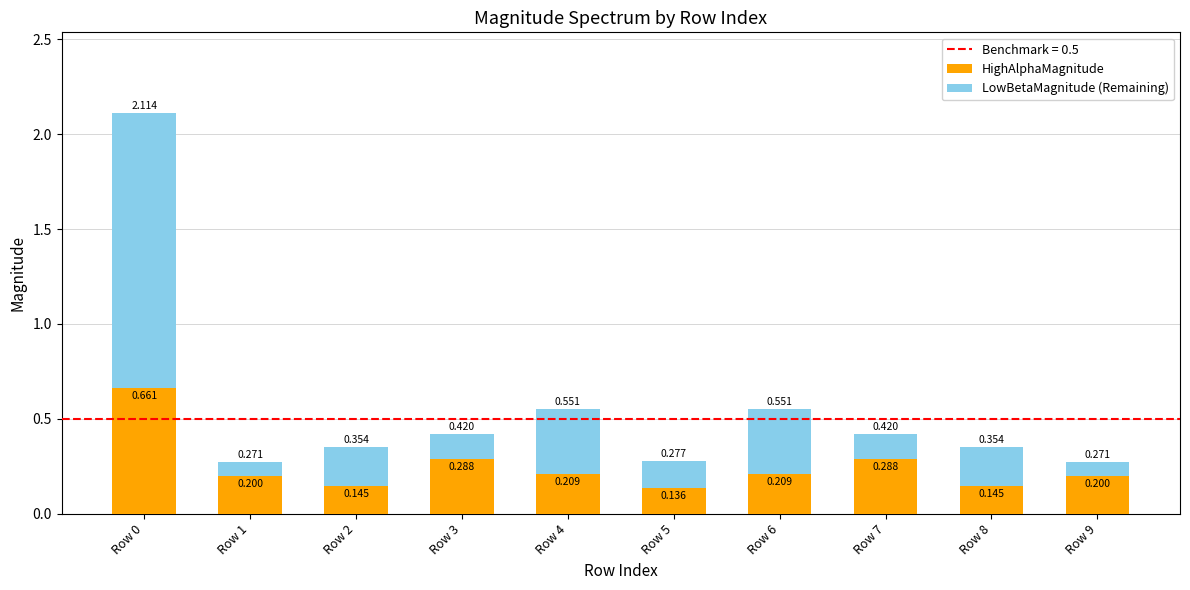

The value of HighAlphaMagnitude at Row 7 is 0.3. True or false?

True